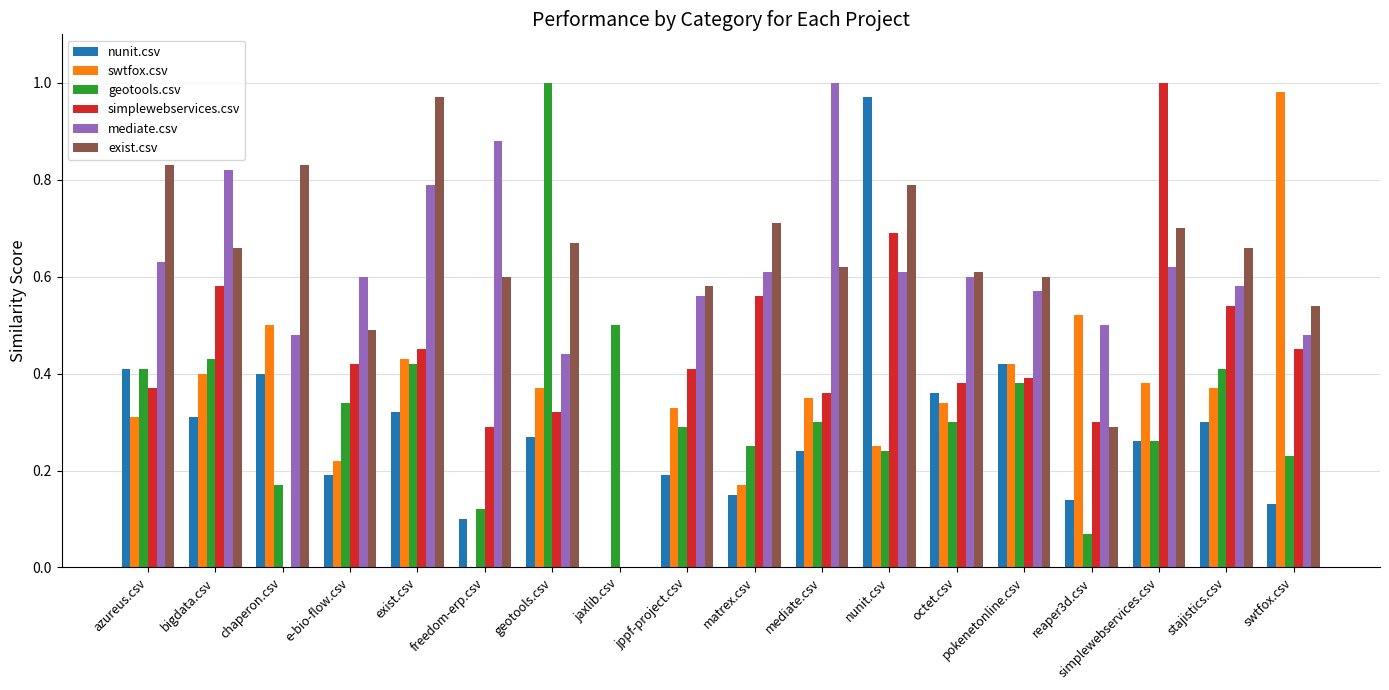

At which category is the sum across all series the highest?

nunit.csv